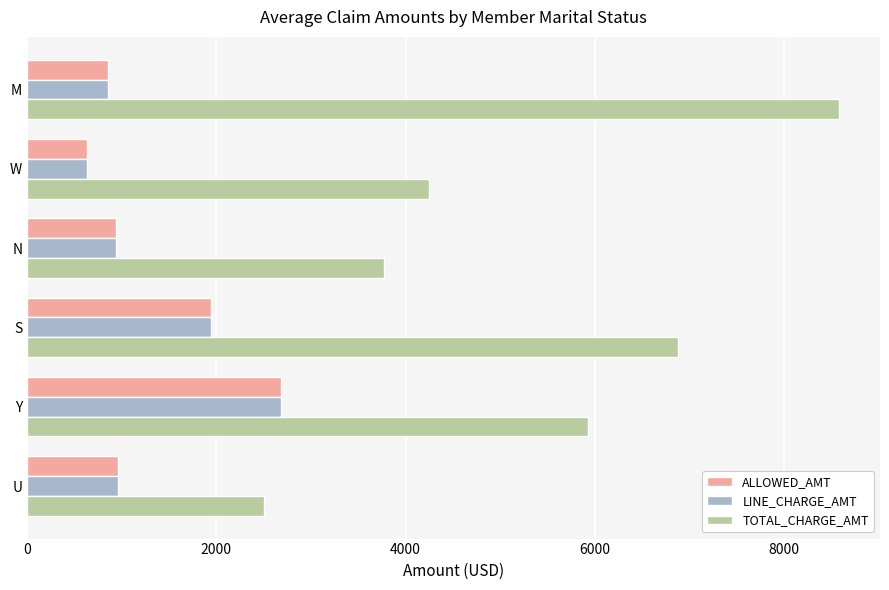

What is the minimum value shown in the chart?

637.1